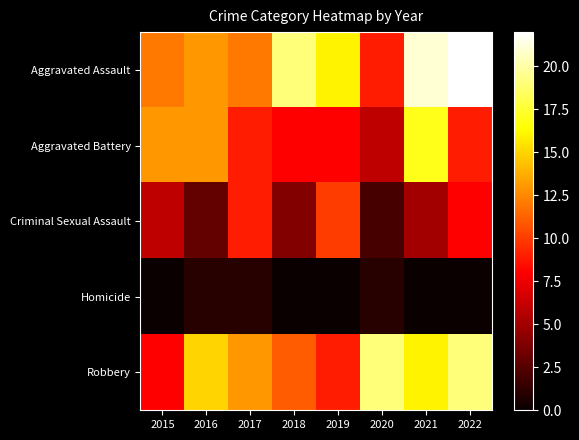

Which series has the widest spread of values?

Aggravated Assault